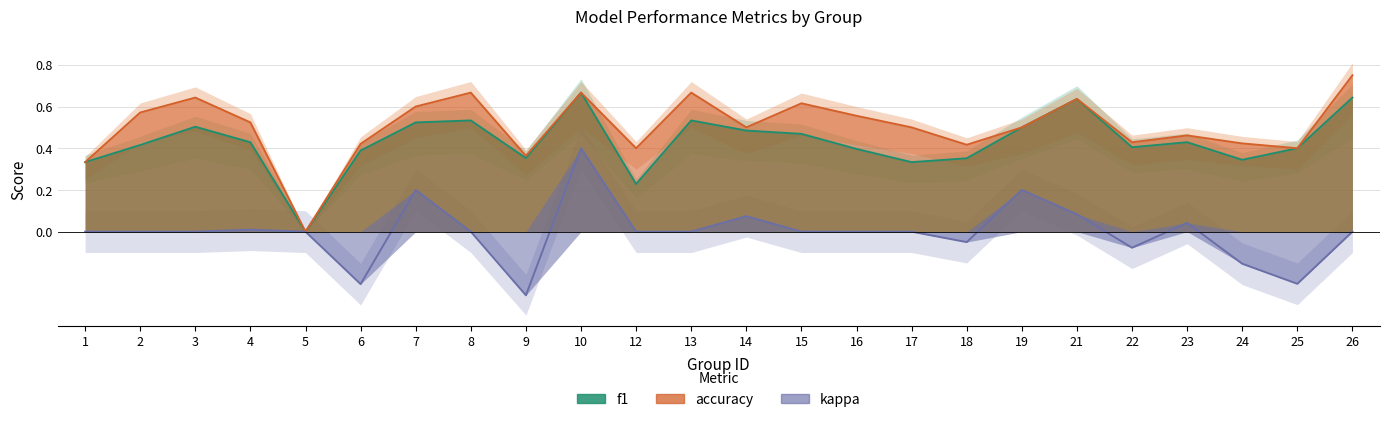

Which series has the largest range (max minus min)?

accuracy